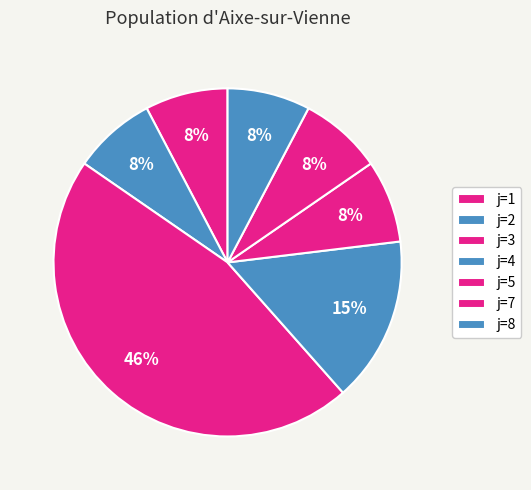

Count the number of slices in the pie.

7